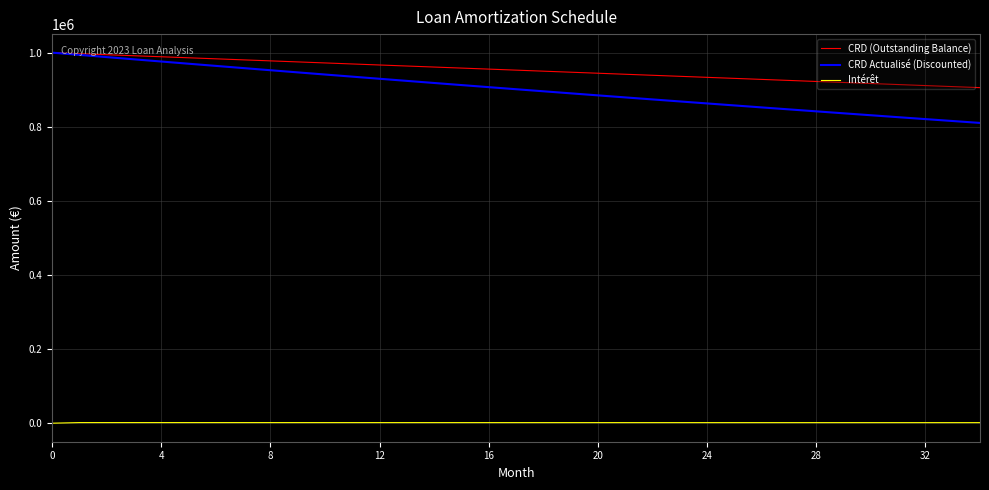

True or false: CRD Actualisé (Discounted) and Intérêt intersect in this chart.

False